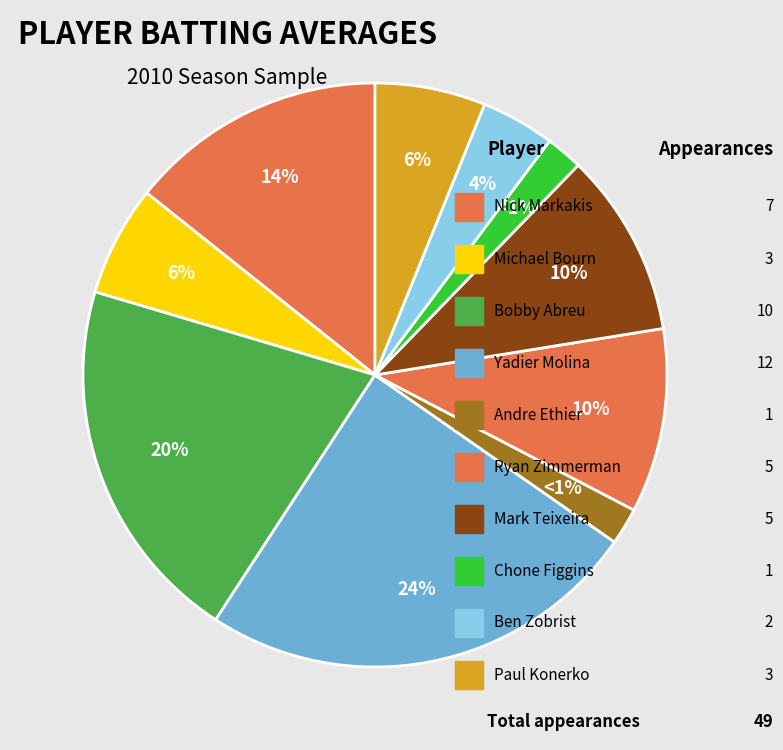

The Mark Teixeira slice represents 10% of the pie. True or false?

True